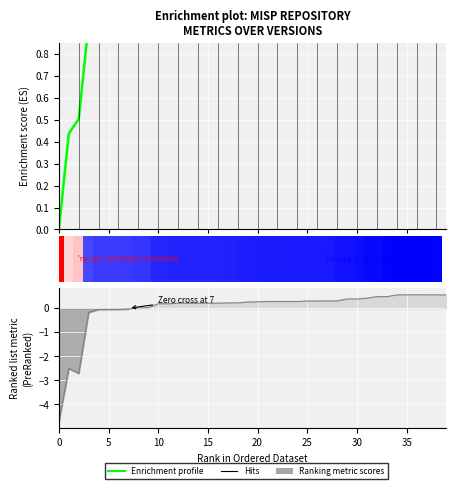

What is the change in value from 14 to 20?

+0.1